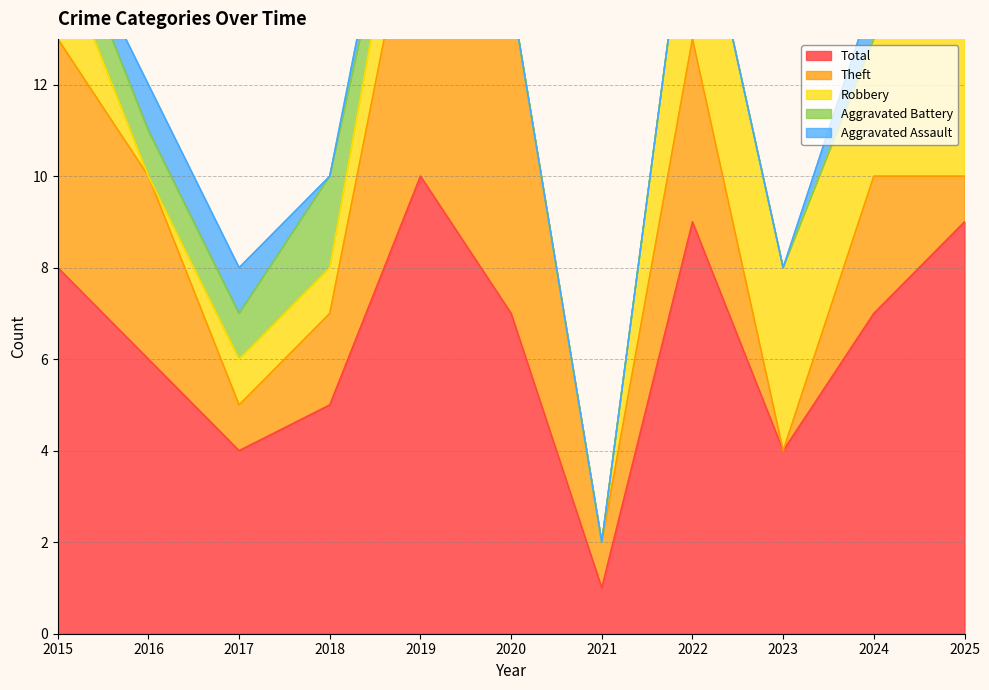

Reading left to right, list all the values displayed in this chart.

Aggravated Assault: 0	1	1	0	1	0	0	0	0	1	0
Aggravated Battery: 1	1	1	2	0	0	0	0	0	0	4
Robbery: 2	0	1	1	2	0	0	4	4	3	4
Theft: 5	4	1	2	7	7	1	4	0	3	1
Total: 8	6	4	5	10	7	1	9	4	7	9